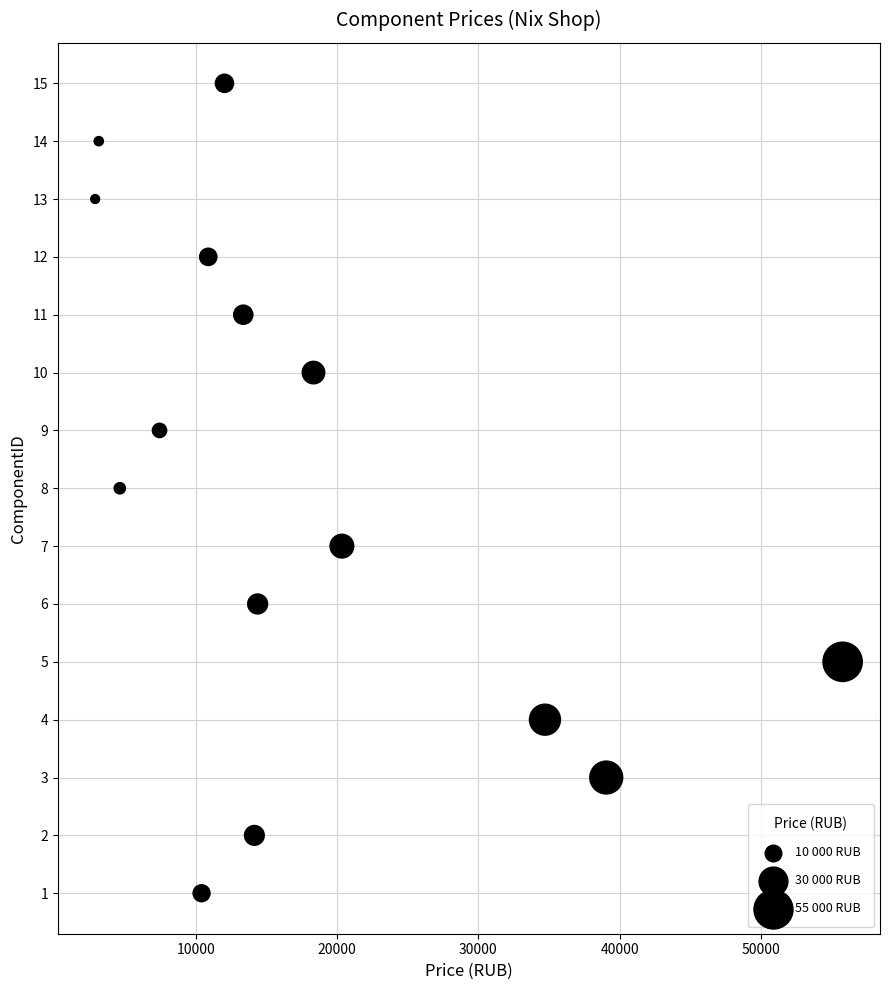

What is the range of Y values (max minus min)?

14